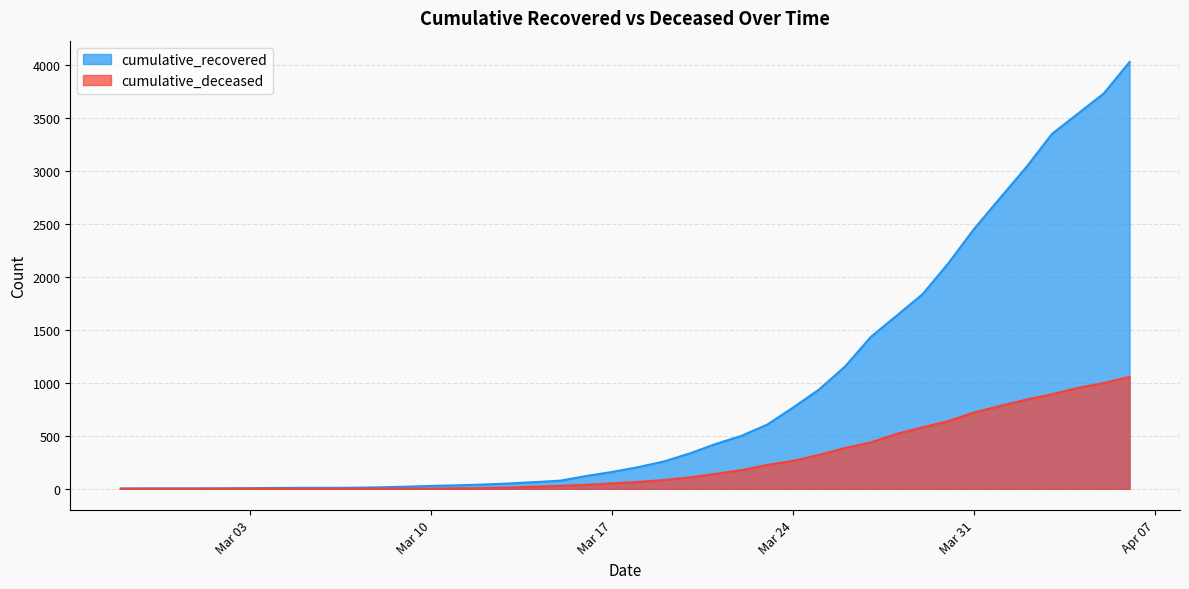

What is the sum of the cumulative_deceased values at 2020-03-02 and 2020-03-27?

437